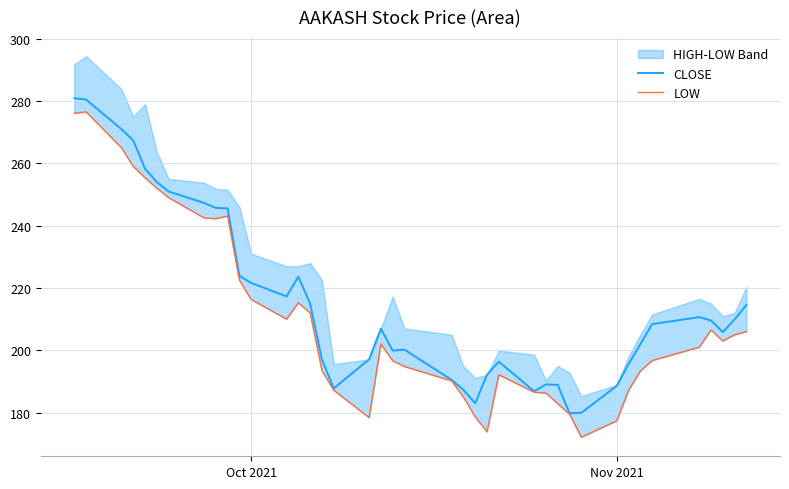

What is the minimum value for CLOSE?

179.8